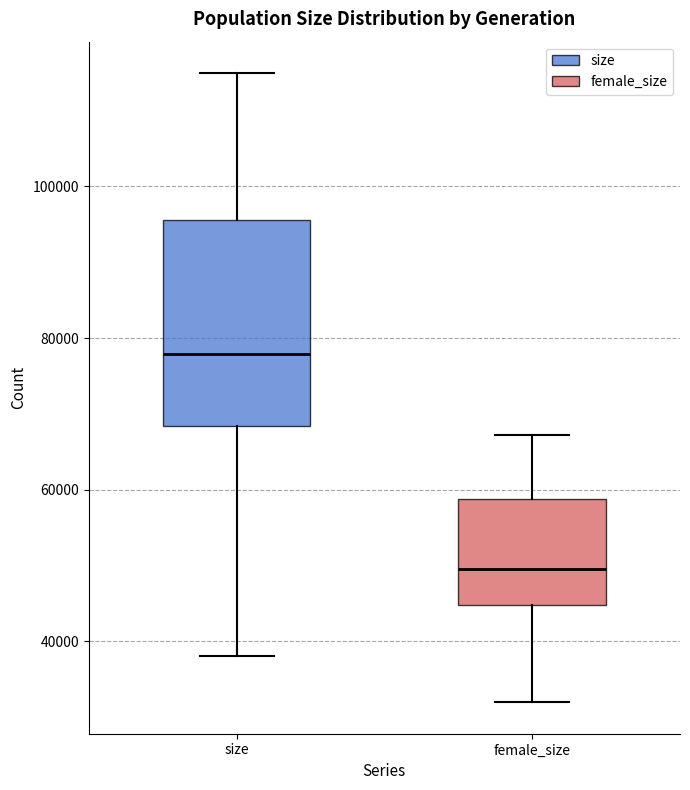

Which box is the tallest, from its lower edge to its upper edge?

size